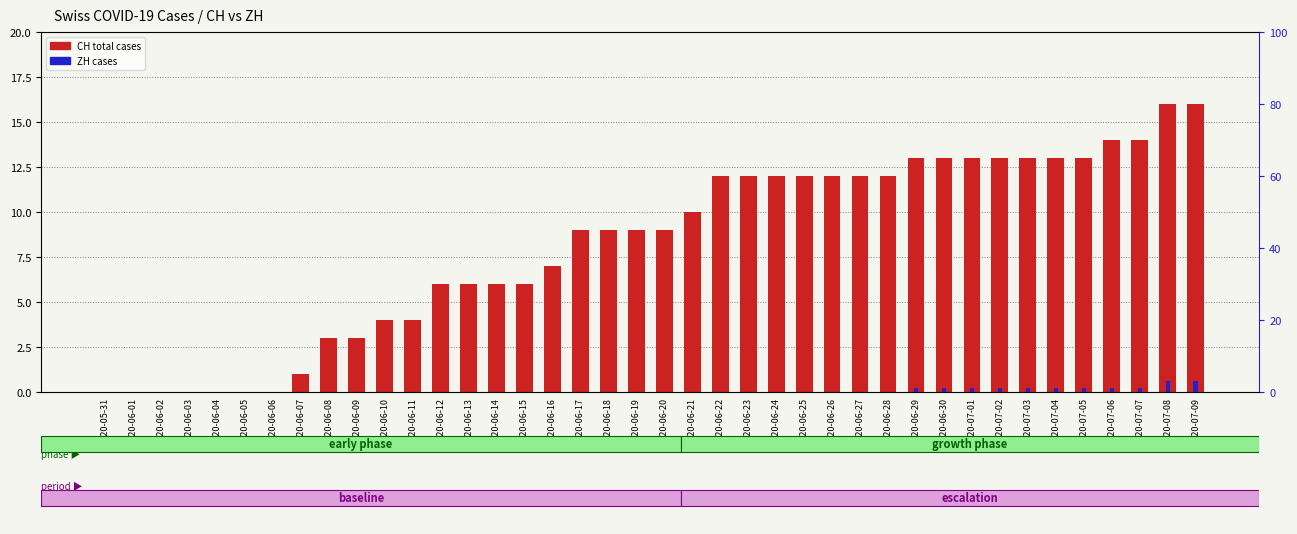

Where is CH (total) nearest to the value 8?

2020-06-16